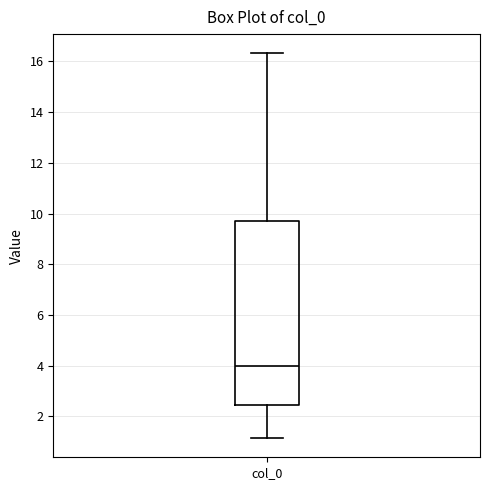

Read this box plot against the y-axis: the position of the median line, the range covered by the box, and the ends of both whiskers. The values are not printed on the chart, so give them approximately, as read against the axis.

median 4.0, box 2.4 to 9.8, whiskers 1.2 to 16.4